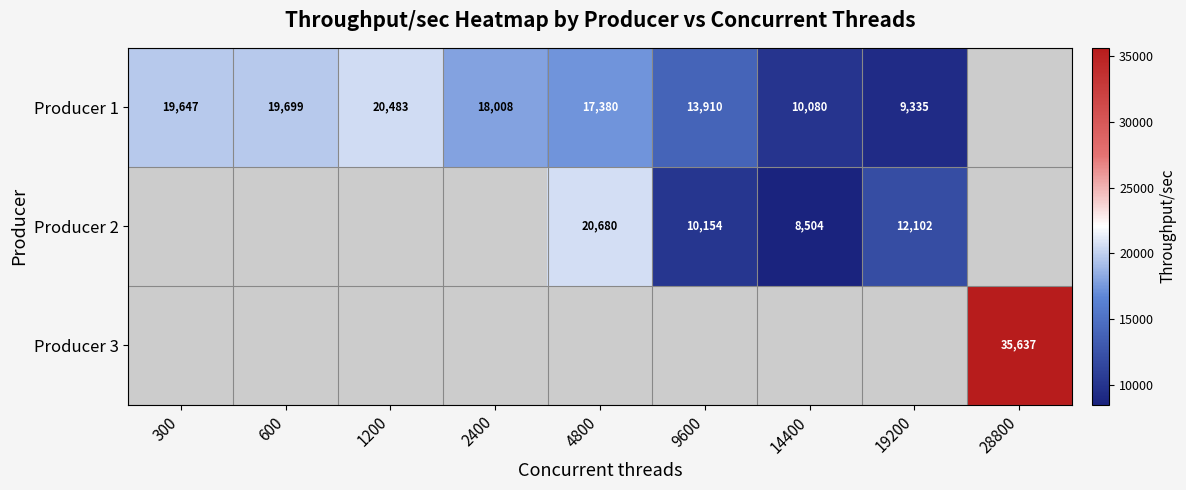

How many distinct data groups are displayed?

3